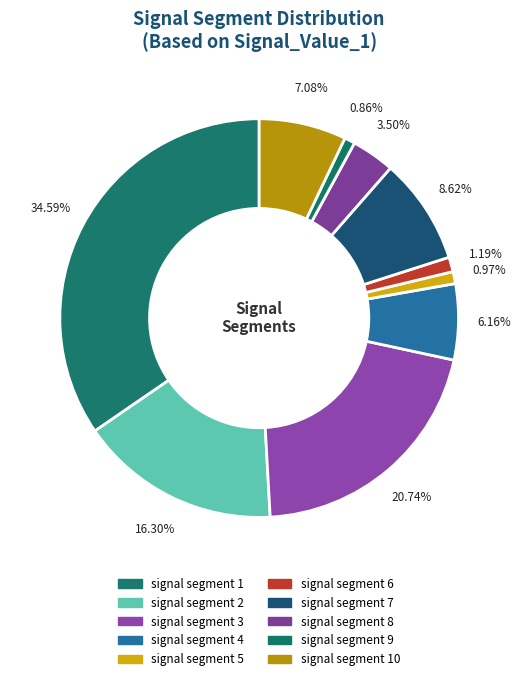

Count the number of slices in the pie.

10